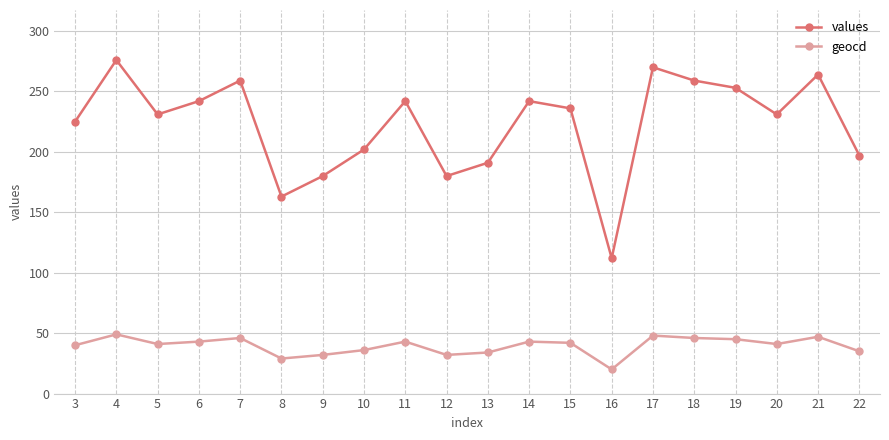

At which category does values reach its first local valley?

5